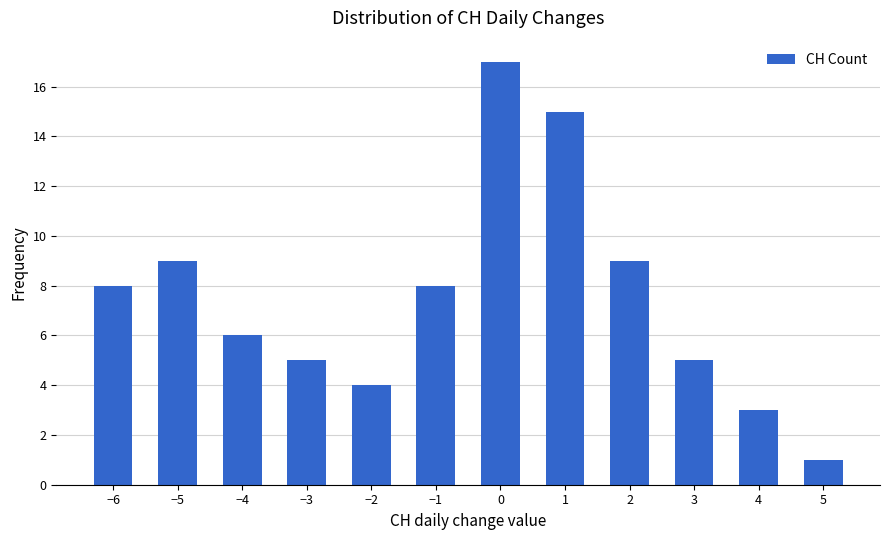

Reading left to right, list every bar in this chart as the range it spans on the x-axis followed by its height. The values are not printed on the chart, so give them approximately, as read against the axis.

-6.5 to -5.5: 8
-5.5 to -4.5: 9
-4.5 to -3.5: 6
-3.5 to -2.5: 5
-2.5 to -1.5: 4
-1.5 to -0.5: 8
-0.5 to 0.5: 17
0.5 to 1.5: 15
1.5 to 2.5: 9
2.5 to 3.5: 5
3.5 to 4.5: 3
4.5 to 5.5: 1